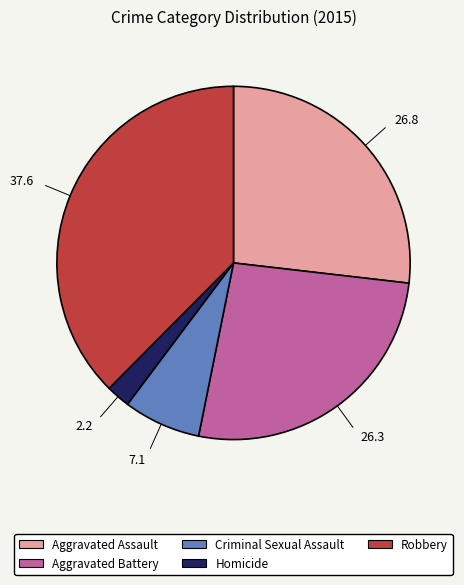

Which has a higher value, Aggravated Assault or Homicide?

Aggravated Assault